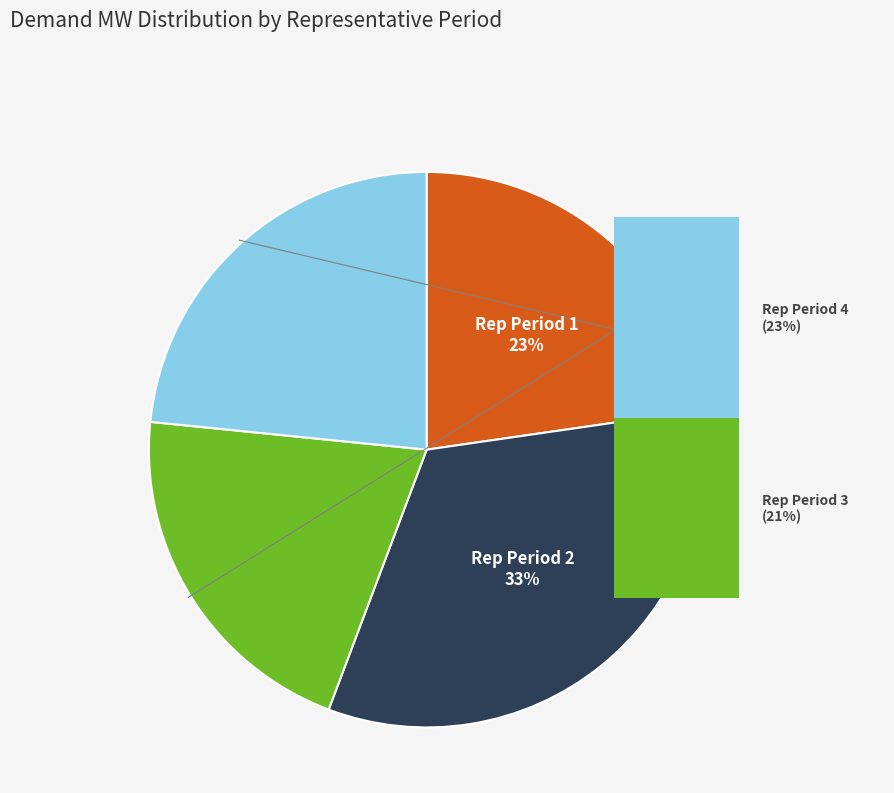

How many slices are in this pie chart?

4